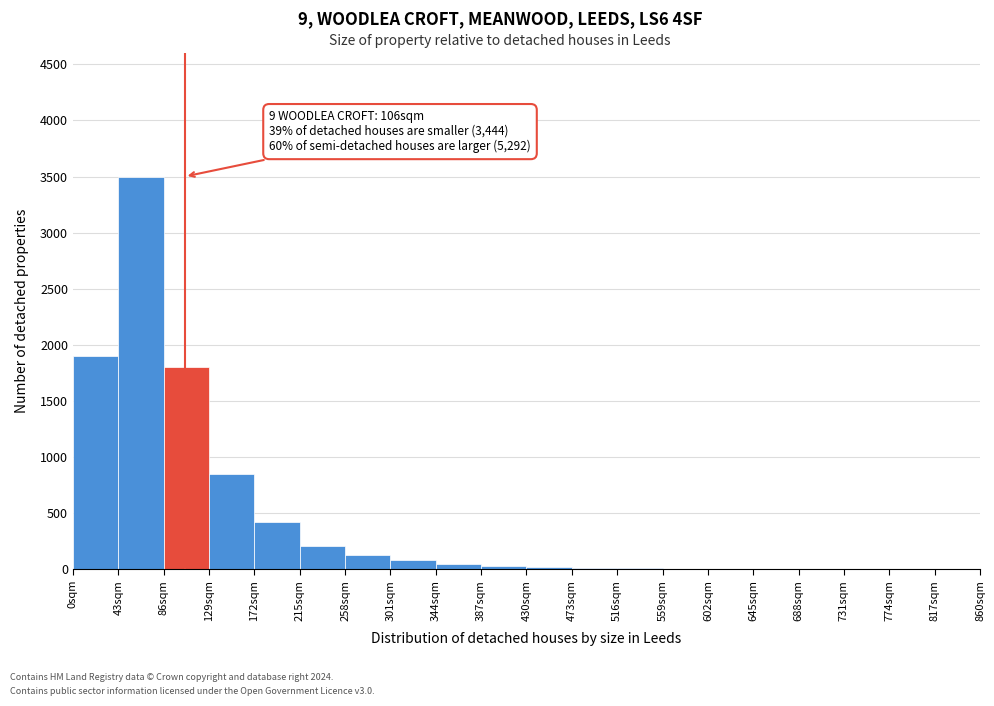

Over which range of the x-axis is the bar tallest?

43 to 86